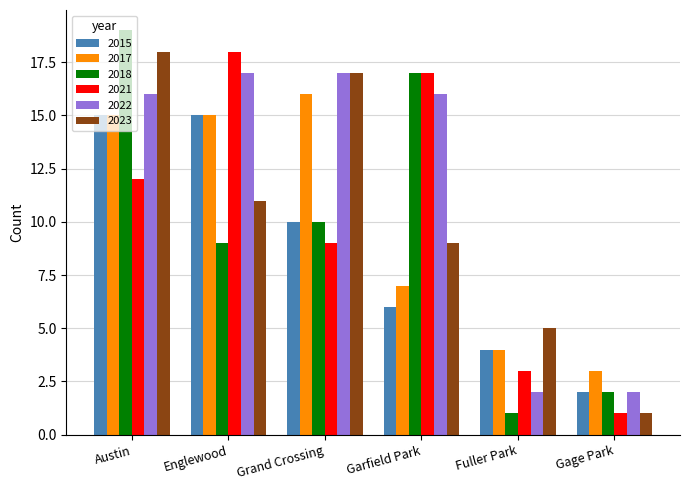

How many groups of bars are there?

6